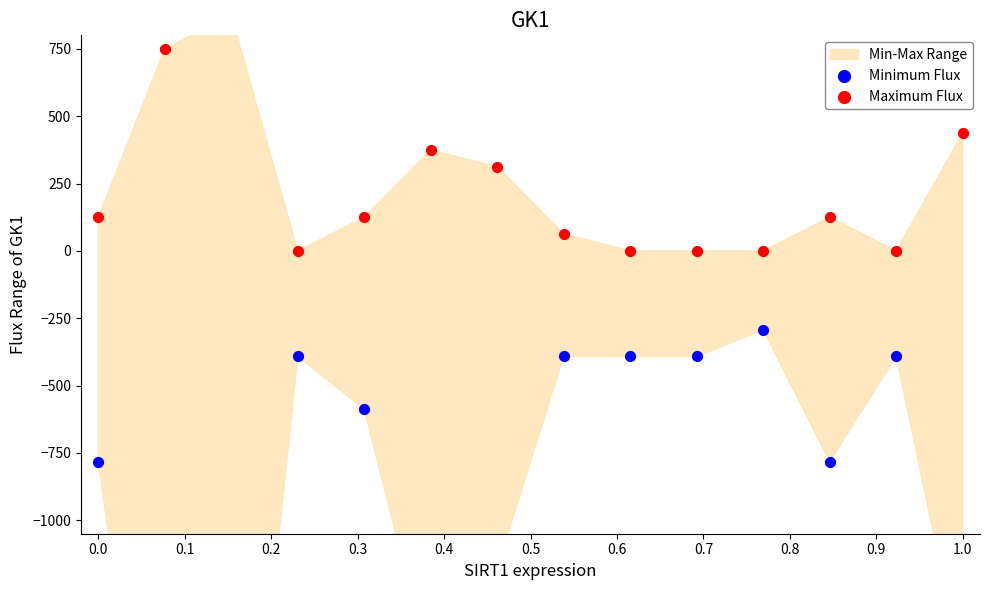

Which series has the largest total across all categories?

Maximum Flux